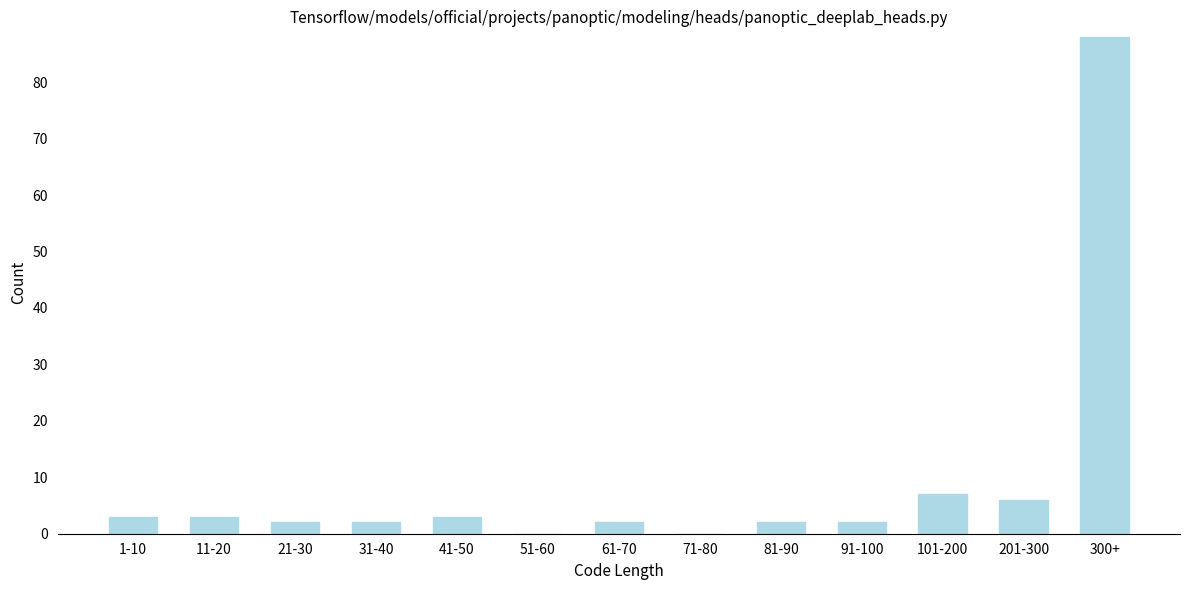

Reading left to right, extract all data points from this chart.

1-10=3	11-20=3	21-30=2	31-40=2	41-50=3	51-60=0	61-70=2	71-80=0	81-90=2	91-100=2	101-200=7	201-300=6	300+=88